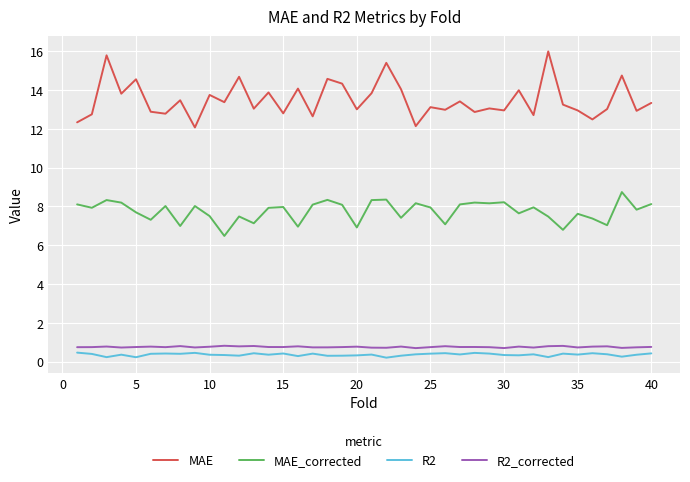

Which series has the largest total across all categories?

MAE